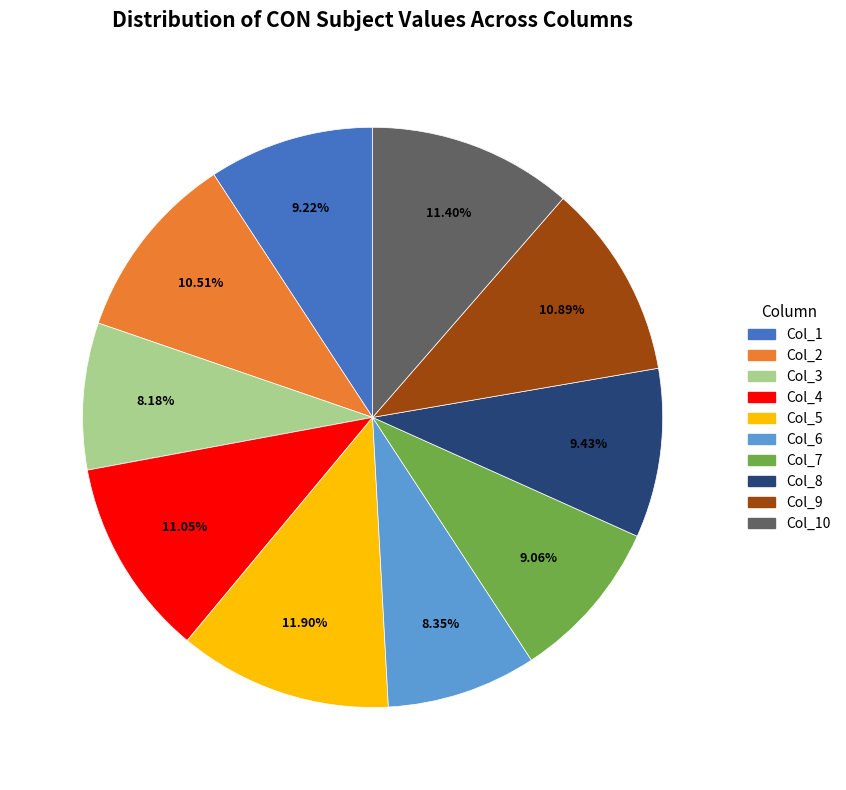

Is there a majority slice in this chart?

No